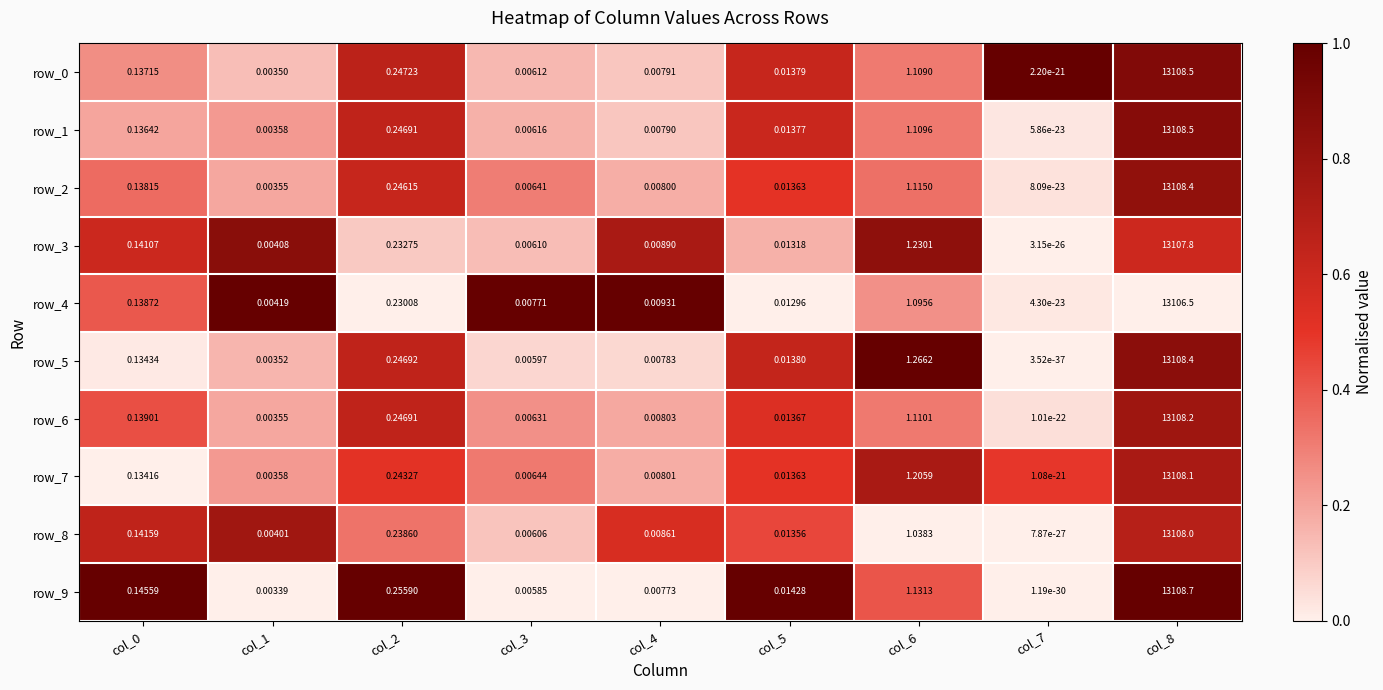

Is the value of row_8 at col_1 greater than the value of row_2 at col_8?

No